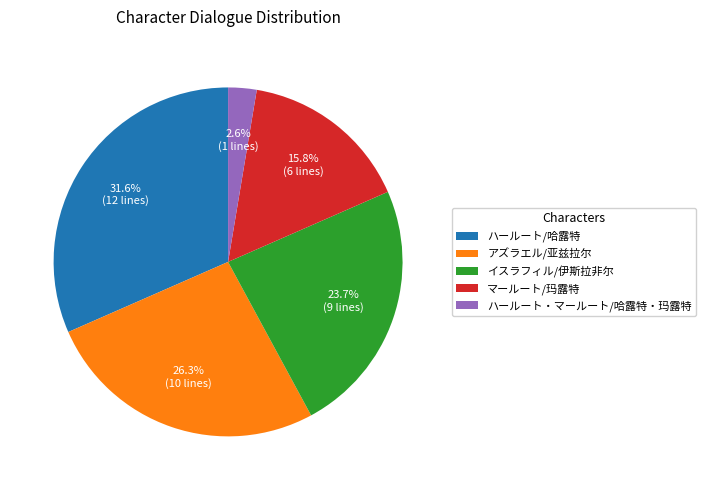

Is it true that アズラエル/亚兹拉尔 is 26% of the pie?

True